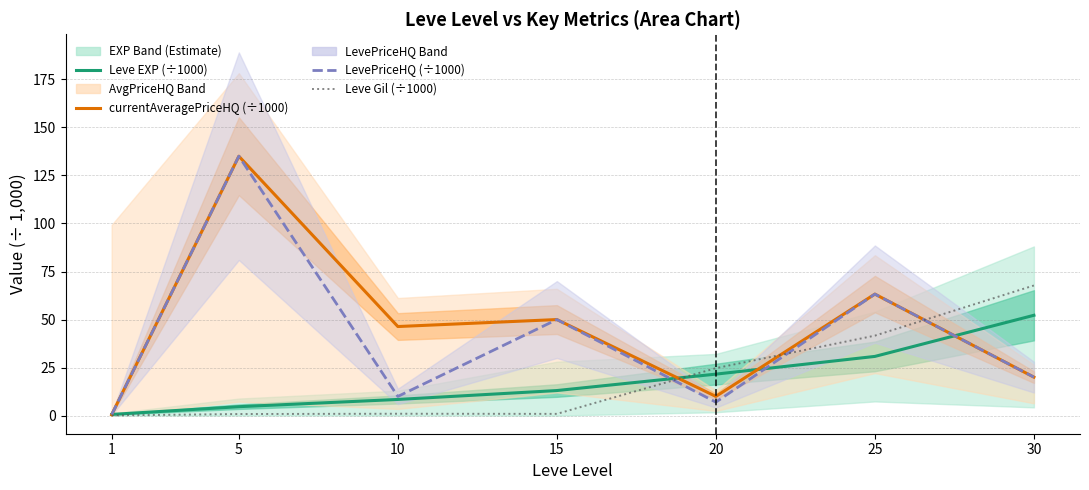

Reading right to left, extract all data points from this chart.

Leve EXP (÷1000): 30=52.2	25=30.8	20=21.6	15=13.1	10=8.4	5=4.7	1=0.6
currentAveragePriceHQ (÷1000): 30=20.0	25=63.2	20=10.0	15=50.0	10=46.4	5=135.0	1=0.5
LevePriceHQ (÷1000): 30=20.0	25=63.2	20=7.0	15=50.0	10=10.0	5=135.0	1=0.5
Leve Gil (÷1000): 30=67.7	25=41.6	20=24.7	15=0.9	10=1.0	5=0.8	1=0.1